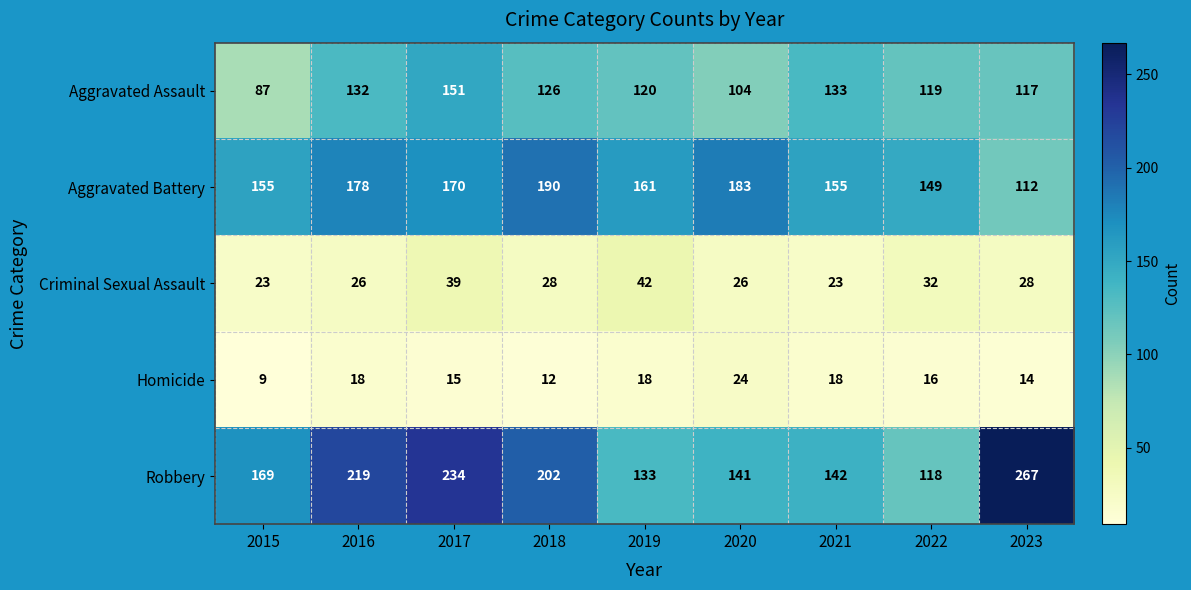

What is the difference between the highest and lowest values at 2017?

219